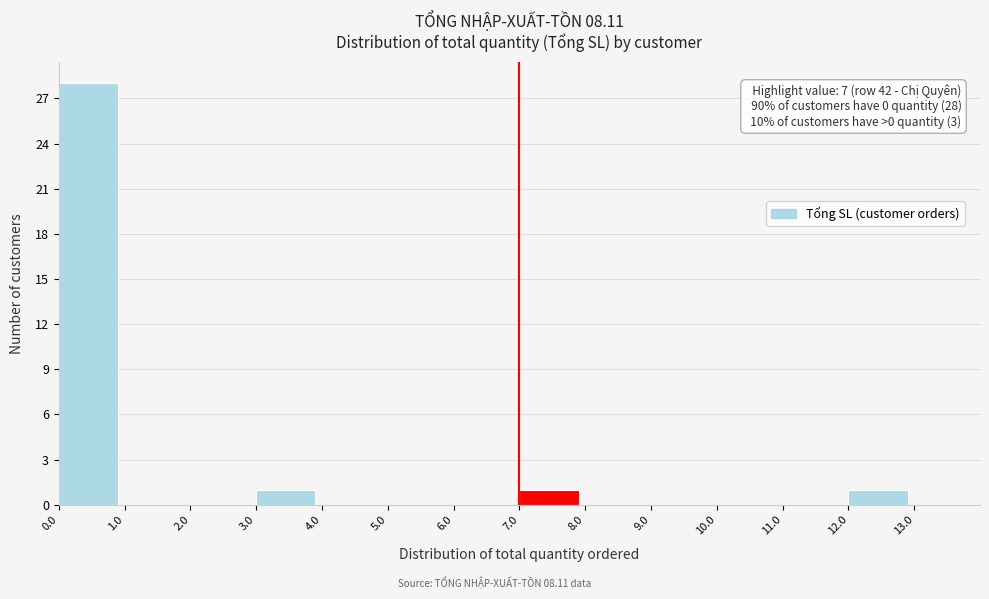

Which range on the x-axis has the tallest bar?

0 to 1